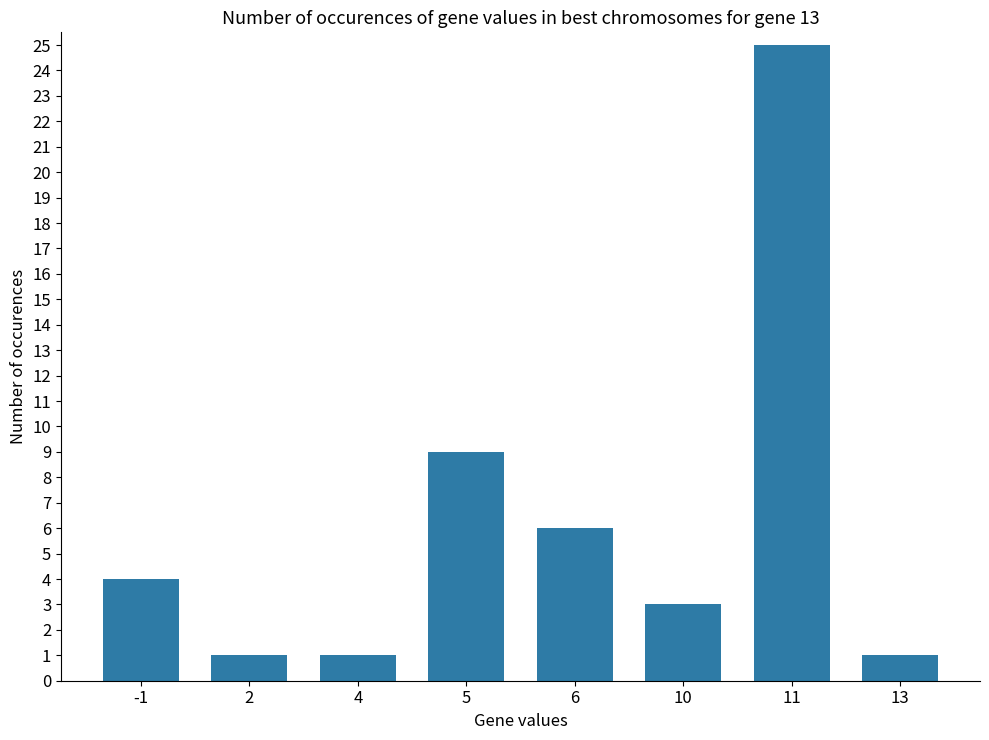

What is the difference between the second highest and second lowest values?

8